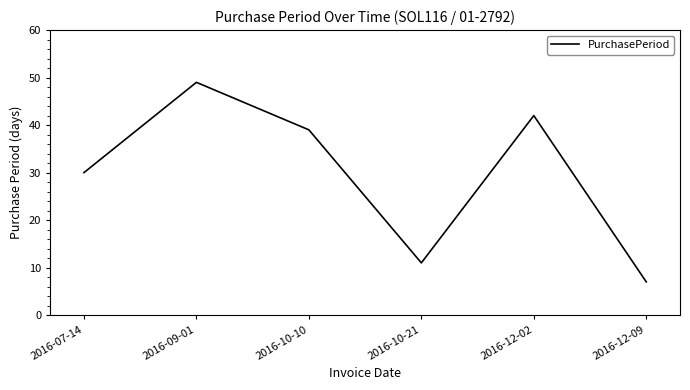

What is the change in value from 2016-07-14 to 2016-12-02?

+12